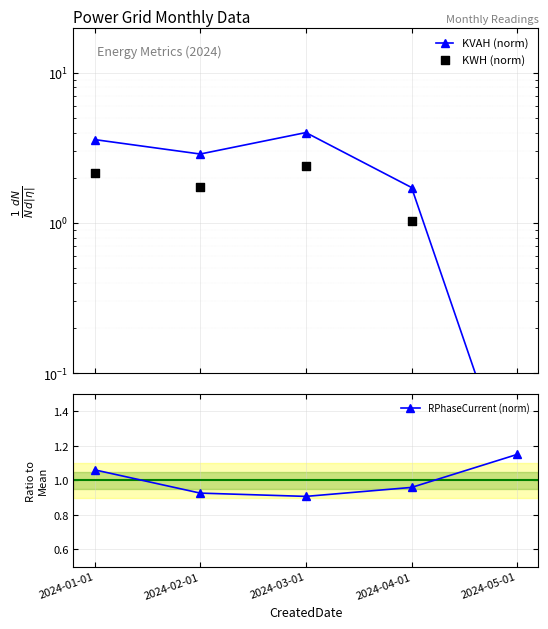

Which series has the largest total across all categories?

KVAH (norm)